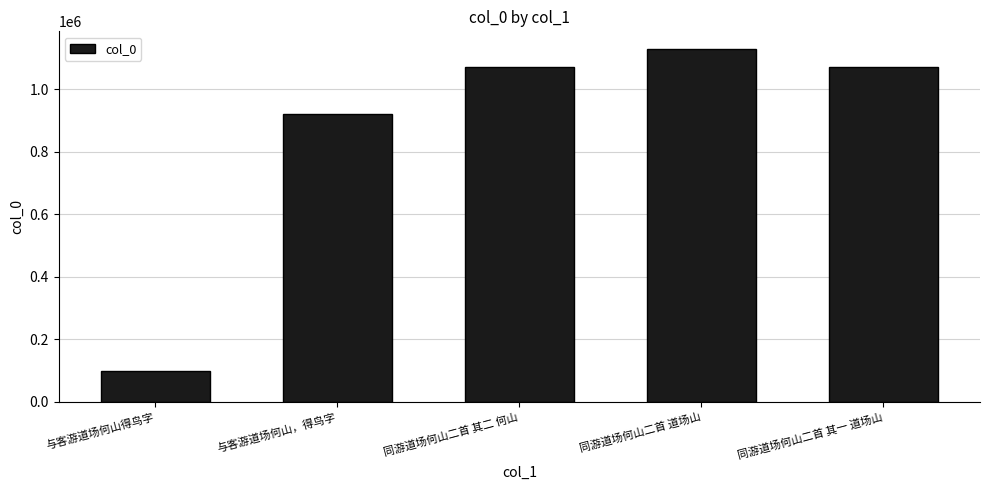

How many categories are shown in the chart?

5